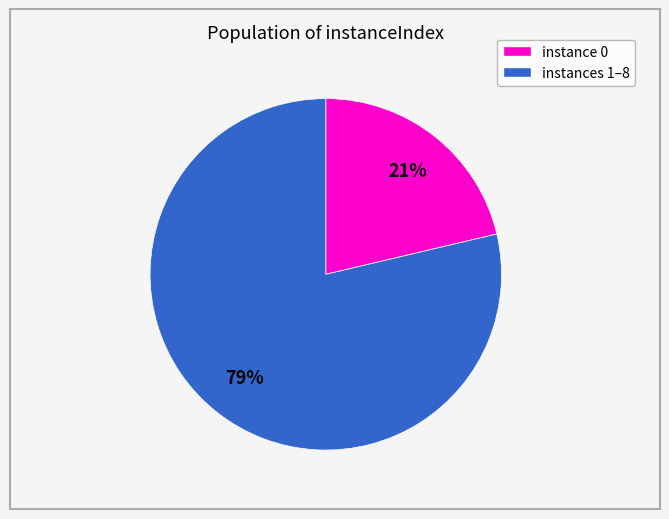

How many slices are in this pie chart?

2